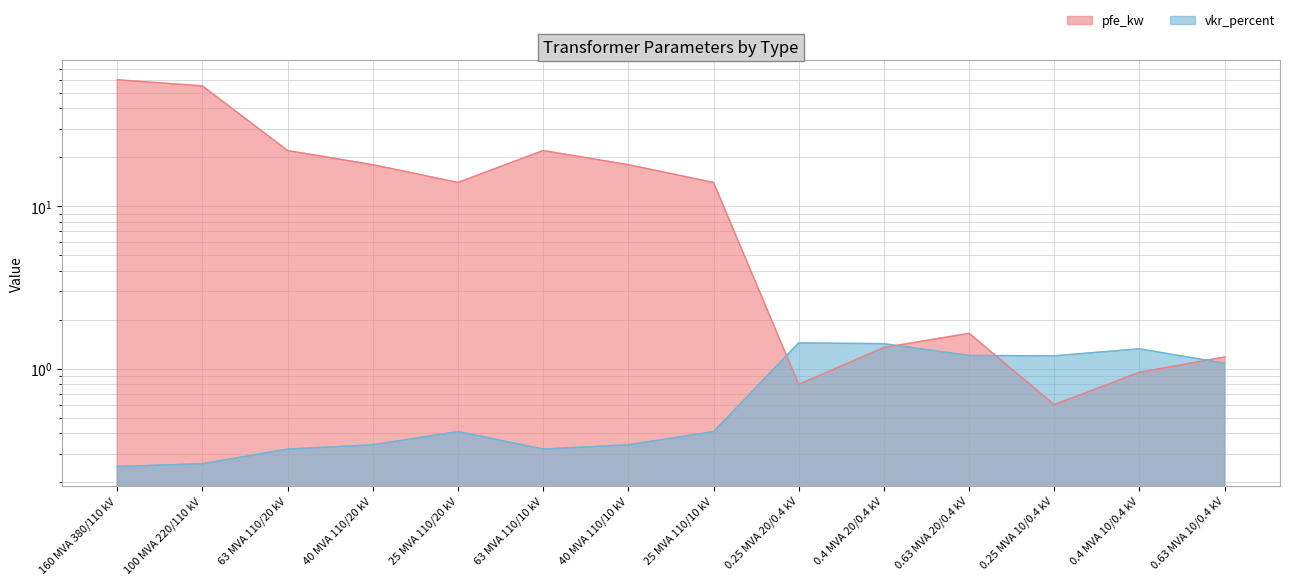

How many categories are shown in the chart?

14